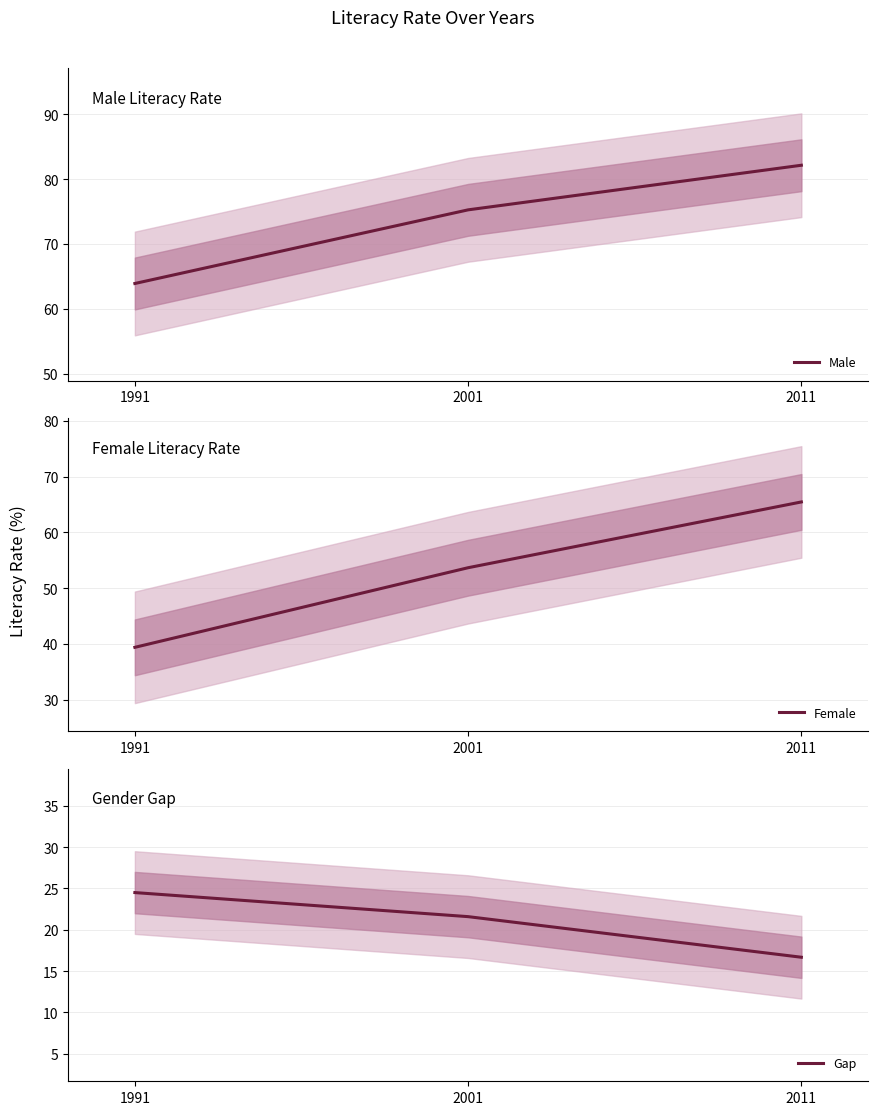

Is it true that Gap equals 11.1 at 1991?

False